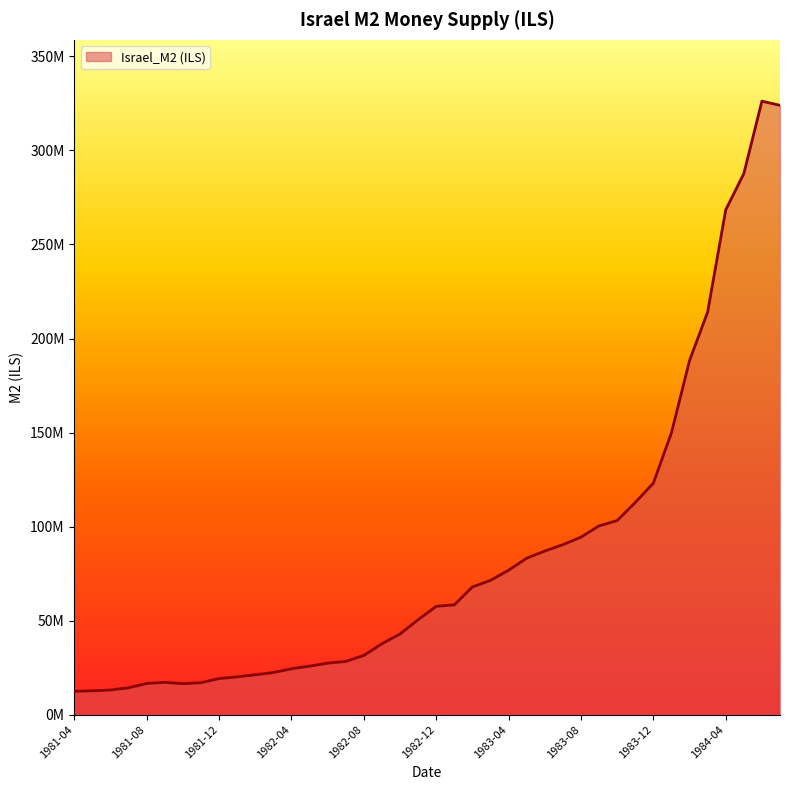

List the labels in order of value, largest first.

1984-06, 1984-07, 1984-05, 1984-04, 1984-03, 1984-02, 1984-01, 1983-12, 1983-11, 1983-10, 1983-09, 1983-08, 1983-07, 1983-06, 1983-05, 1983-04, 1983-03, 1983-02, 1983-01, 1982-12, 1982-11, 1982-10, 1982-09, 1982-08, 1982-07, 1982-06, 1982-05, 1982-04, 1982-03, 1982-02, 1982-01, 1981-12, 1981-09, 1981-11, 1981-08, 1981-10, 1981-07, 1981-06, 1981-05, 1981-04